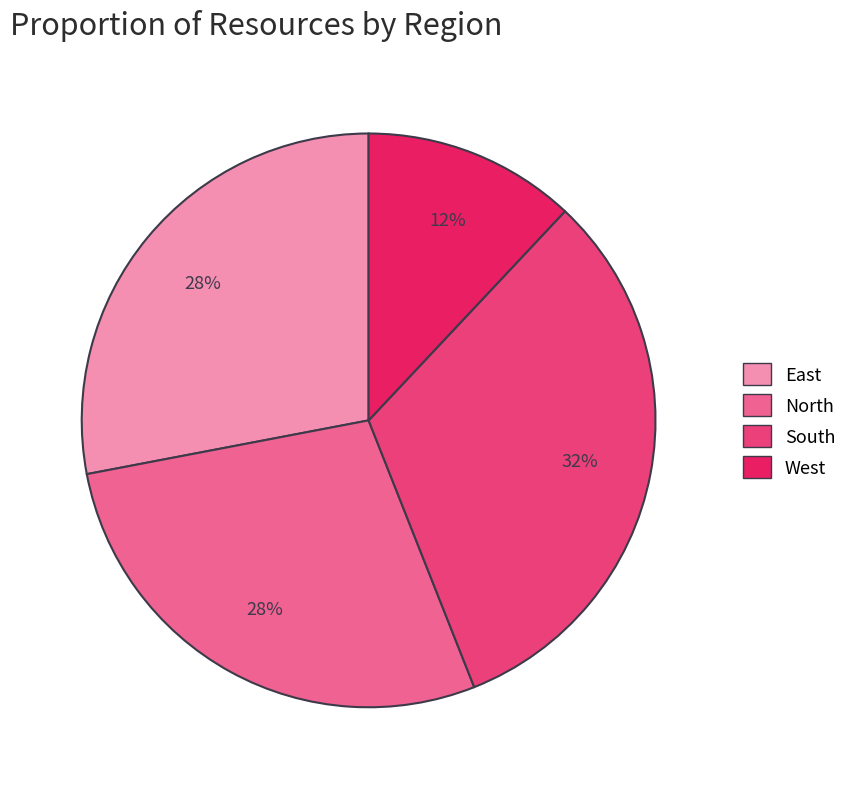

Which category has the biggest portion of the pie?

South